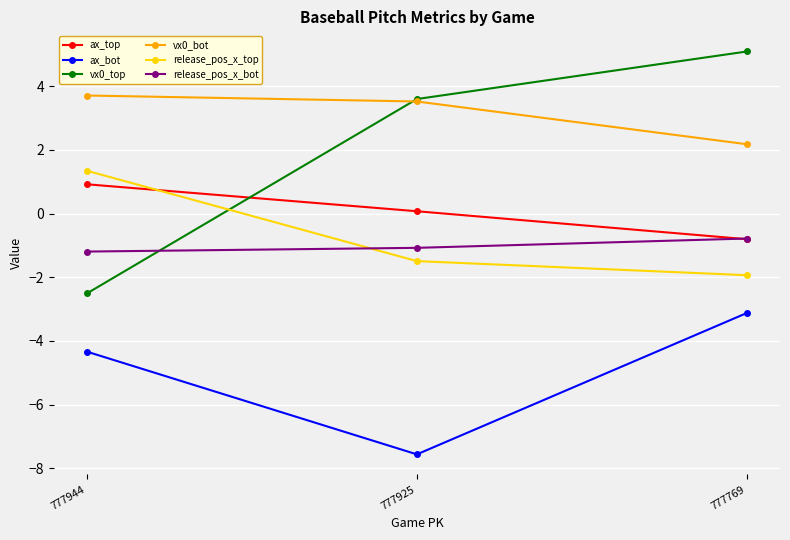

At 777944, list the series in order from smallest to largest.

ax_bot, vx0_top, release_pos_x_bot, ax_top, release_pos_x_top, vx0_bot